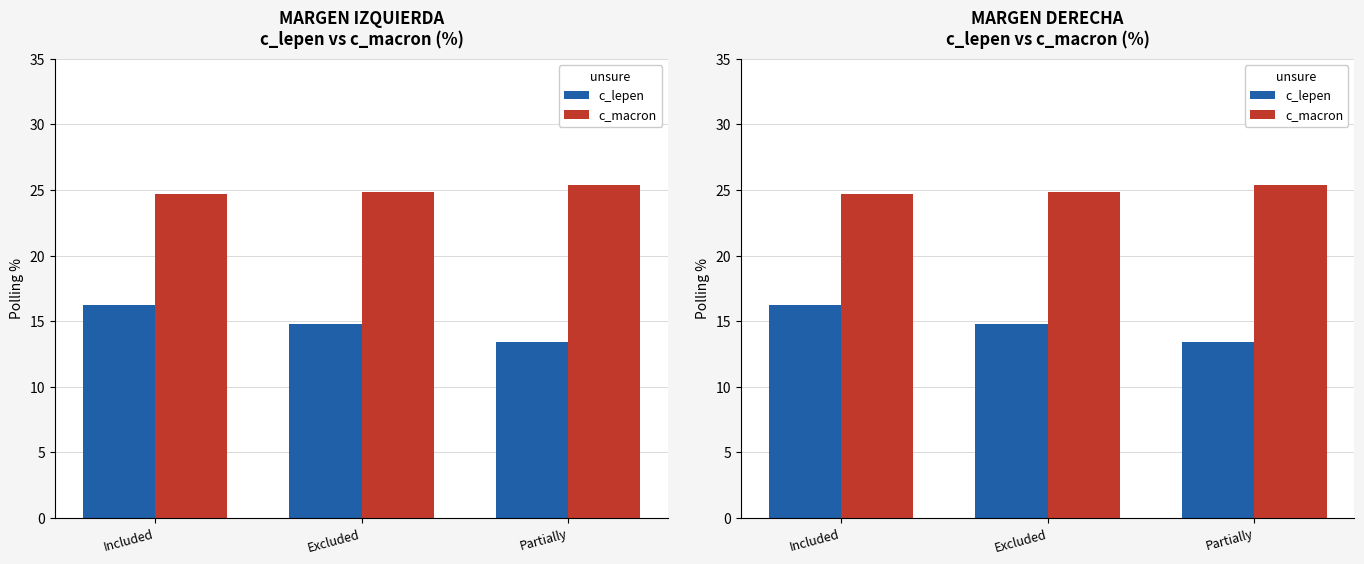

What is the sum of all c_lepen values?

44.4